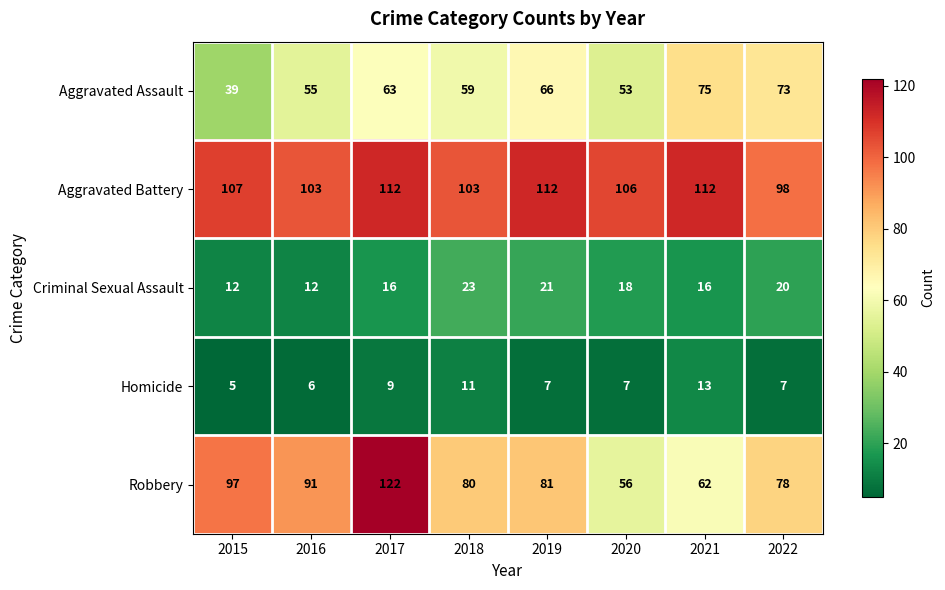

The value of Aggravated Battery at 2022 is 29. True or false?

False